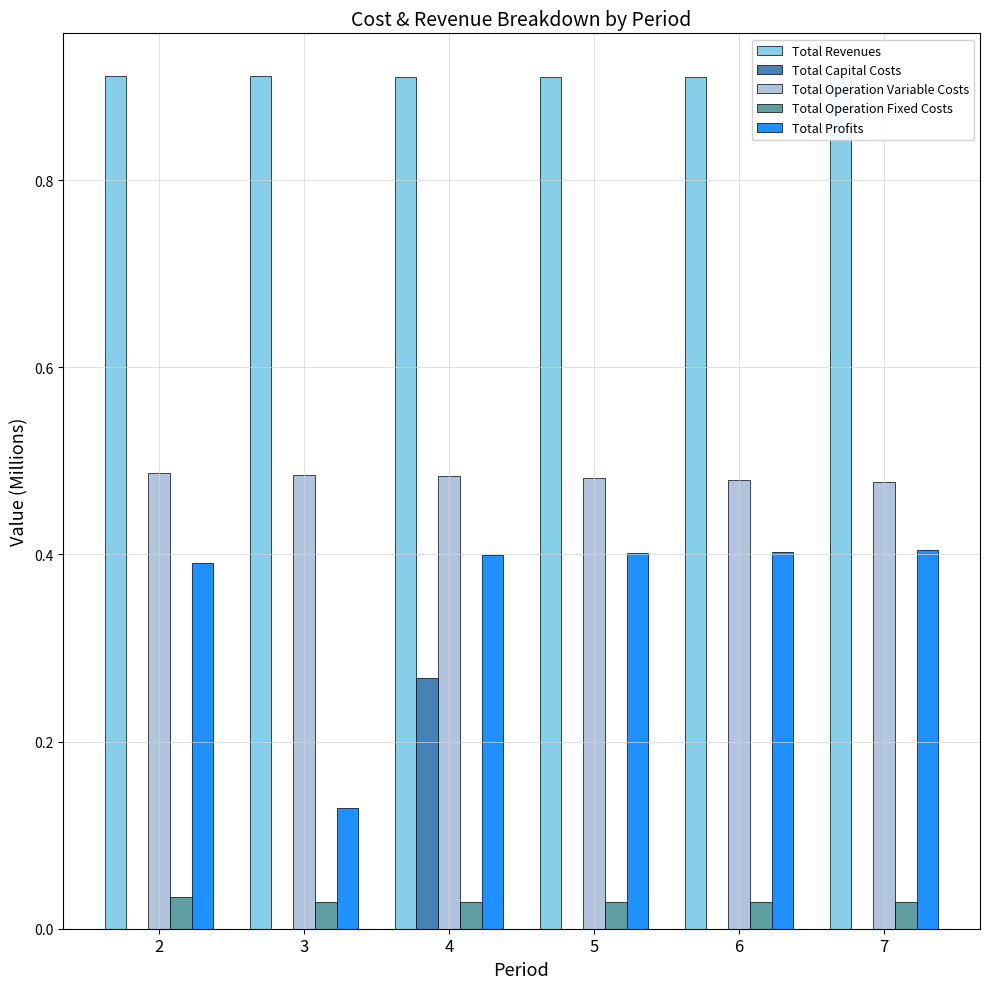

Between 2 and 4, which series saw the biggest shift?

Total Capital Costs